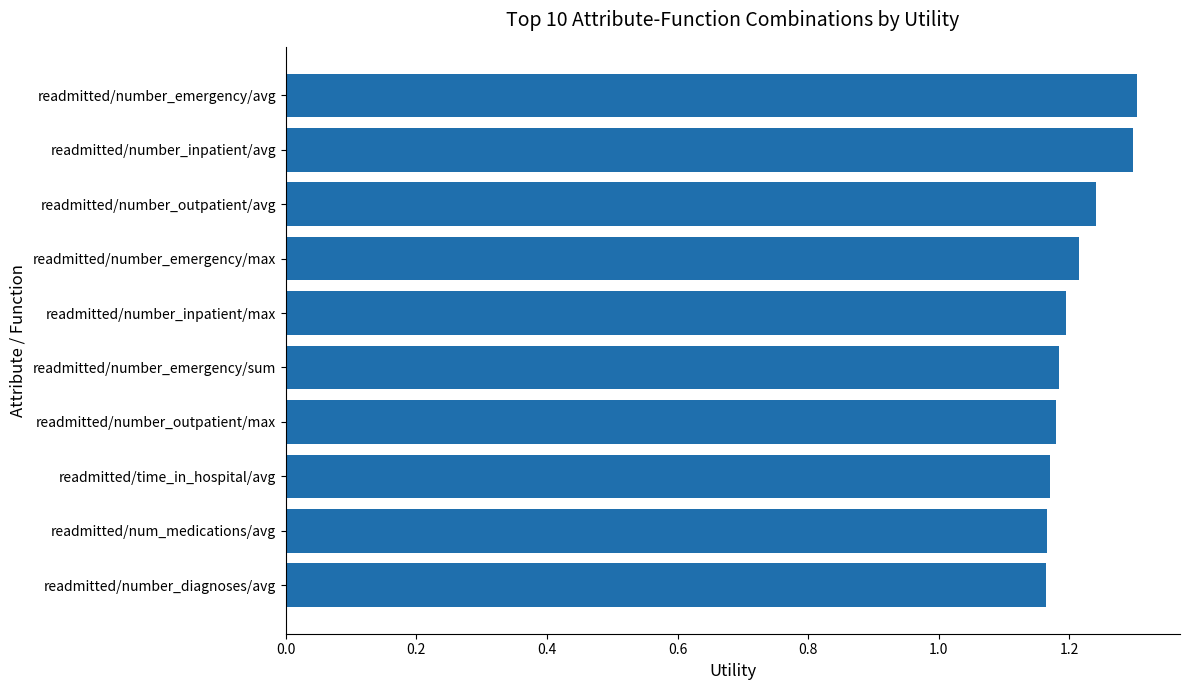

What is the greatest value displayed?

1.3